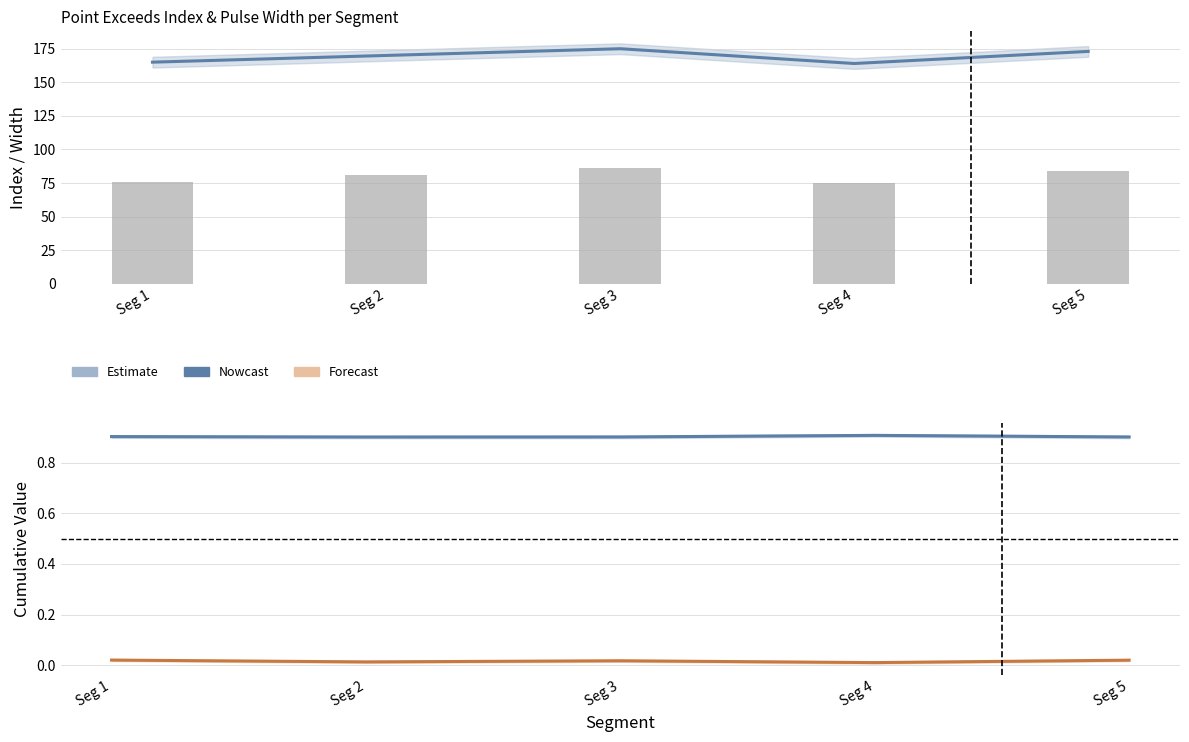

Which series changed the most between Seg 2 and Seg 3?

Point_Exceeds_Index